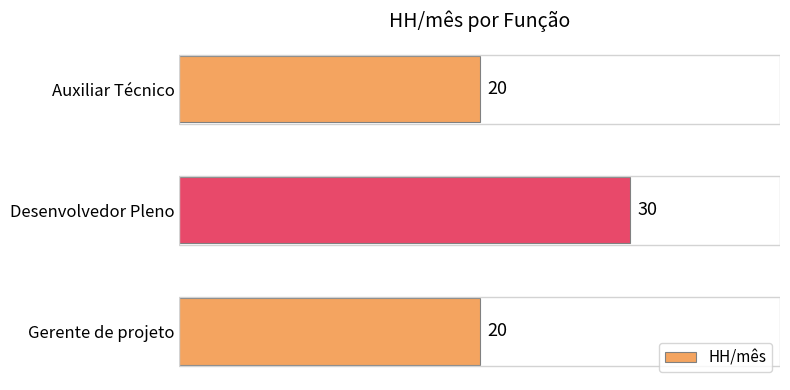

Reading bottom to top, what are all the values shown in this chart?

Gerente de projeto=20	Desenvolvedor Pleno=30	Auxiliar Técnico=20